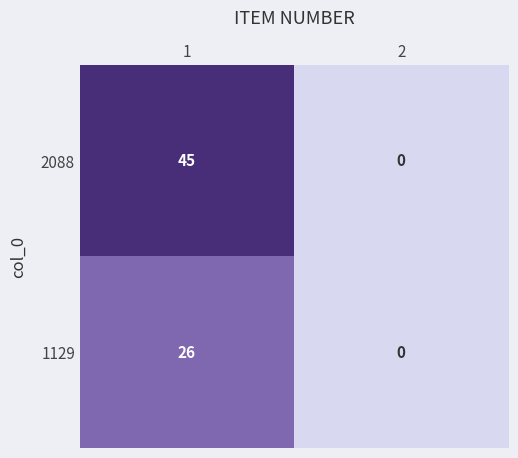

Which series has the widest spread of values?

2088